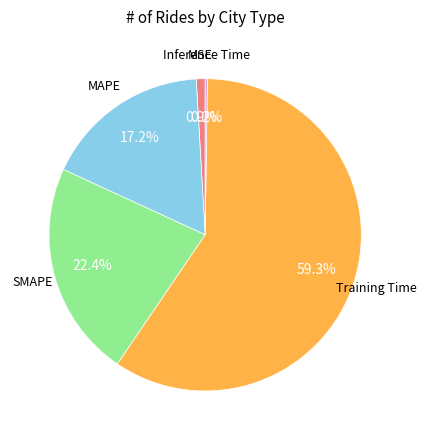

To the nearest percent, what percentage of the pie is SMAPE?

22%